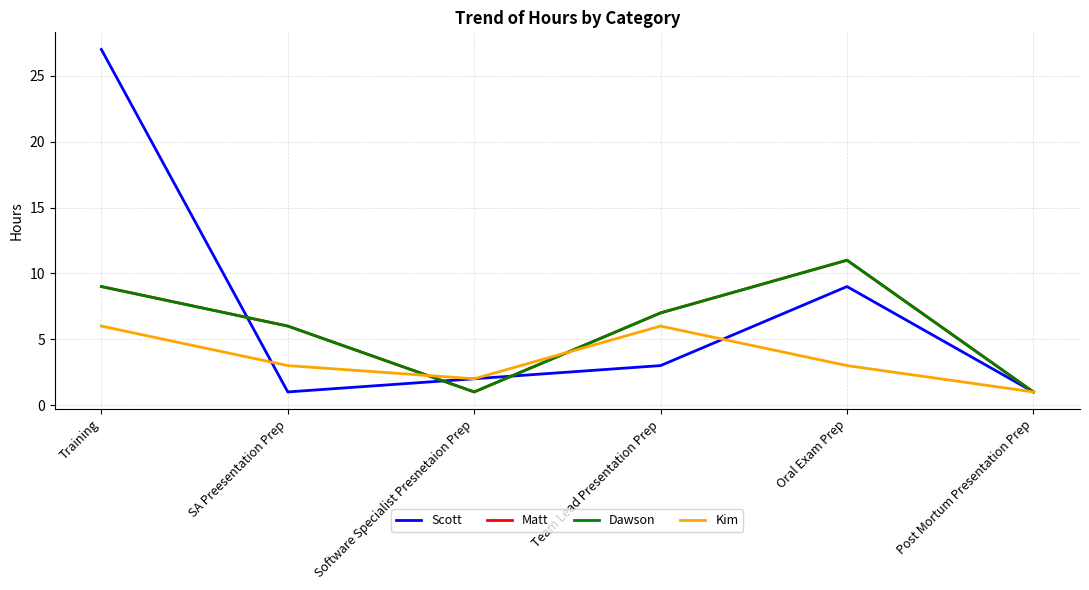

True or false: Dawson has a value of 12 at Training.

False